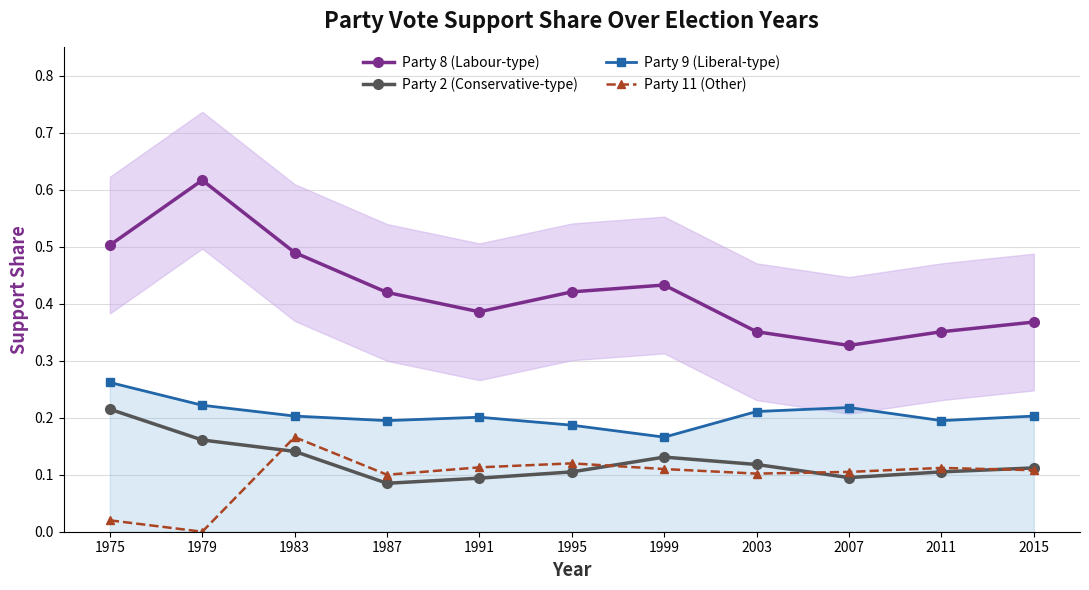

List the labels in order of Party 9 (Liberal-type) value, largest first.

1975, 1979, 2007, 2003, 1983, 2015, 1991, 1987, 2011, 1995, 1999